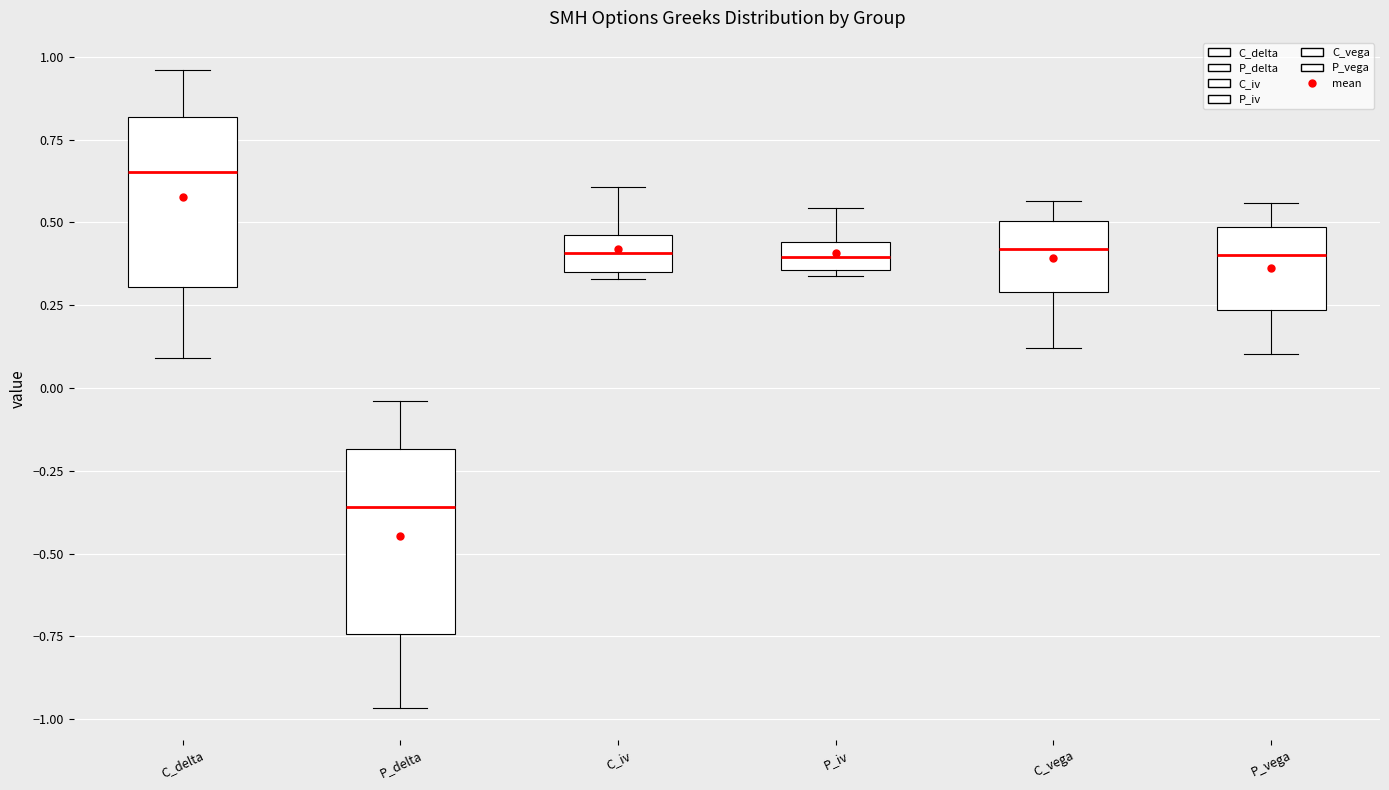

Reading left to right, transcribe this box plot: for each box, give where its median line is, the range the box spans, and where its two whiskers end, as read against the y-axis. The values are not printed on the chart, so give them approximately, as read against the axis.

C_delta: median 0.65, box 0.30 to 0.80, whiskers 0.10 to 0.95
P_delta: median -0.35, box -0.75 to -0.20, whiskers -0.95 to -0.05
C_iv: median 0.40, box 0.35 to 0.45, whiskers 0.35 (just below the box's lower edge) to 0.60
P_iv: median 0.40, box 0.35 to 0.45, whiskers 0.35 (just below the box's lower edge) to 0.55
C_vega: median 0.40, box 0.30 to 0.50, whiskers 0.10 to 0.55
P_vega: median 0.40, box 0.25 to 0.50, whiskers 0.10 to 0.55